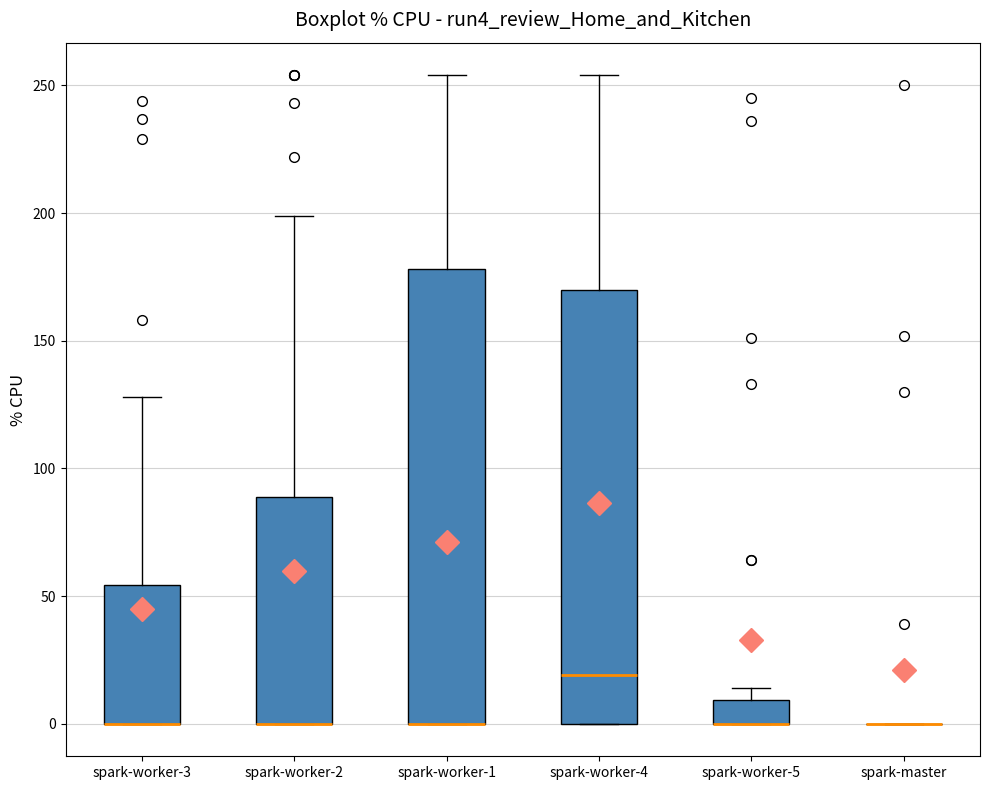

Reading left to right, transcribe this box plot: for each box, give where its median line is, the range the box spans, and where its two whiskers end, as read against the y-axis. The values are not printed on the chart, so give them approximately, as read against the axis.

spark-worker-3: median 0 (drawn on the box's lower edge), box 0 to 55, whiskers 0 to 130
spark-worker-2: median 0 (drawn on the box's lower edge), box 0 to 90, whiskers 0 to 200
spark-worker-1: median 0 (drawn on the box's lower edge), box 0 to 180, whiskers 0 to 255
spark-worker-4: median 20, box 0 to 170, whiskers 0 to 255
spark-worker-5: median 0 (drawn on the box's lower edge), box 0 to 10, whiskers 0 to 15
spark-master: box collapsed to a line at 0, whiskers 0 to 0